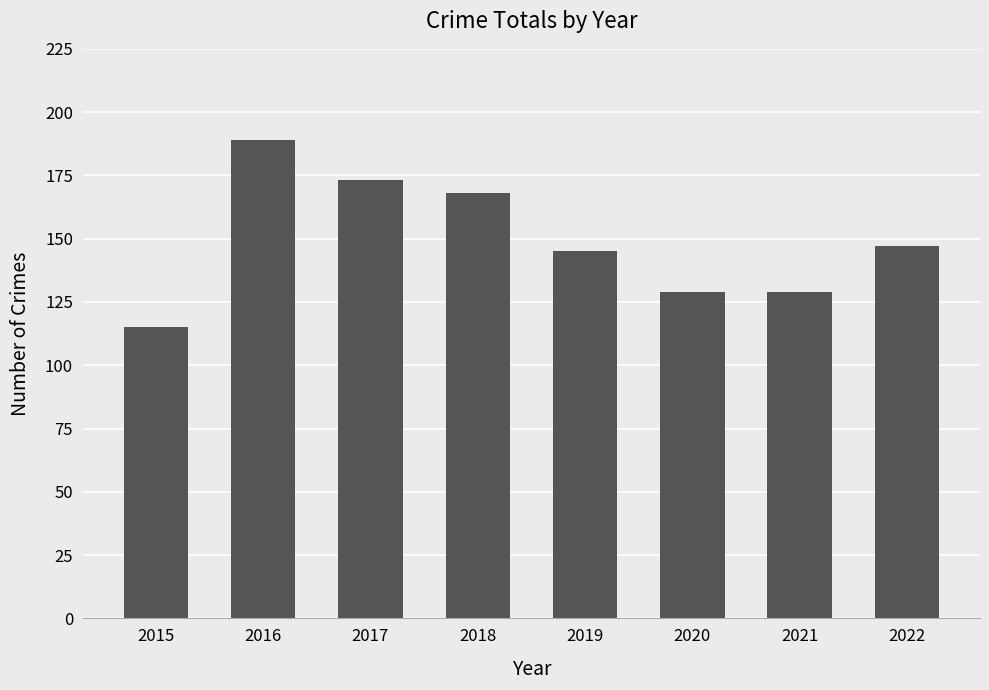

What is the value of the 7th bar from the left?

129